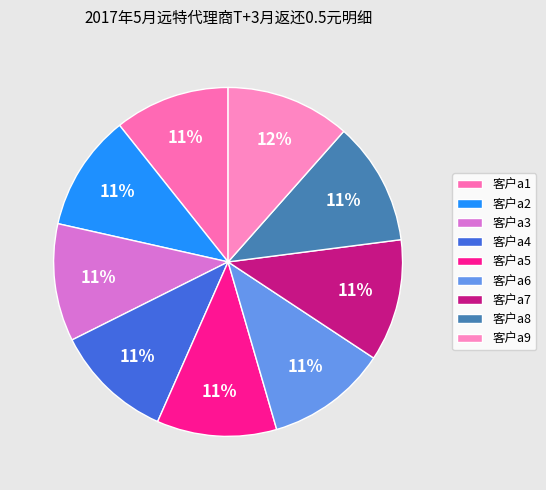

Does any single category account for the majority?

No